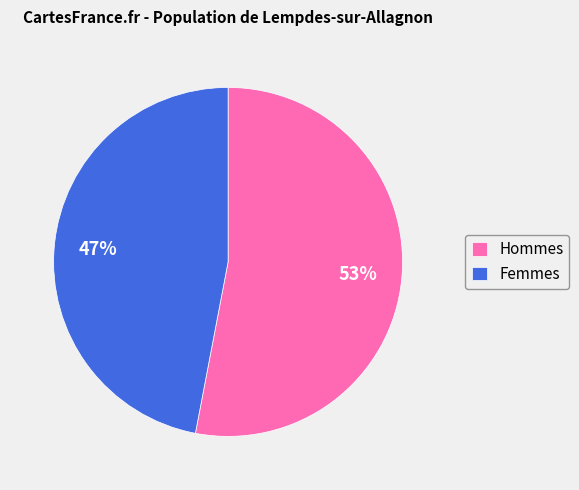

Is there any slice that represents more than half of the pie?

Yes